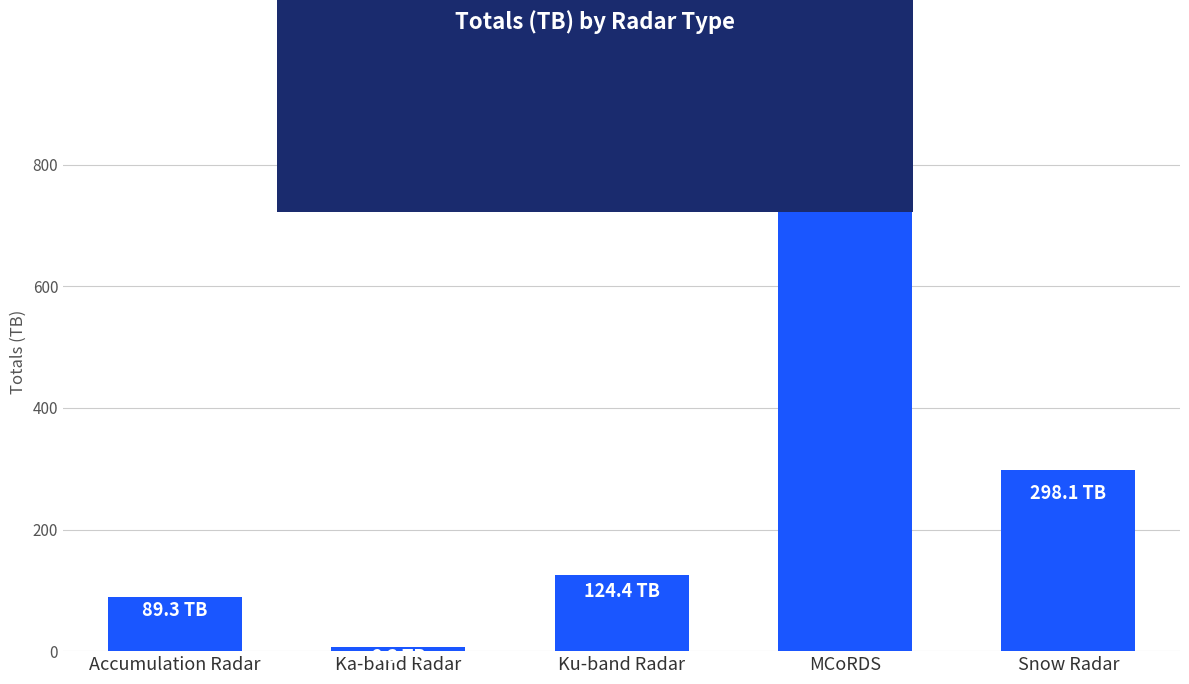

Which label corresponds to the smallest value in the chart?

Ka-band Radar